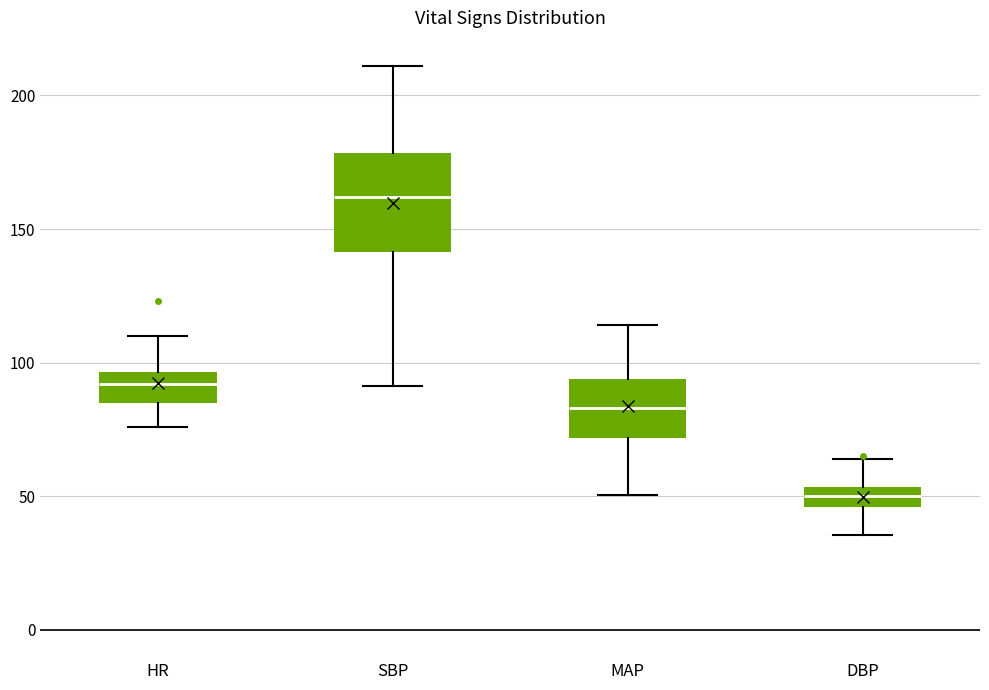

Where does the upper whisker of the box for SBP end on the y-axis? The values are not printed on the chart, so give them approximately, as read against the axis.

210